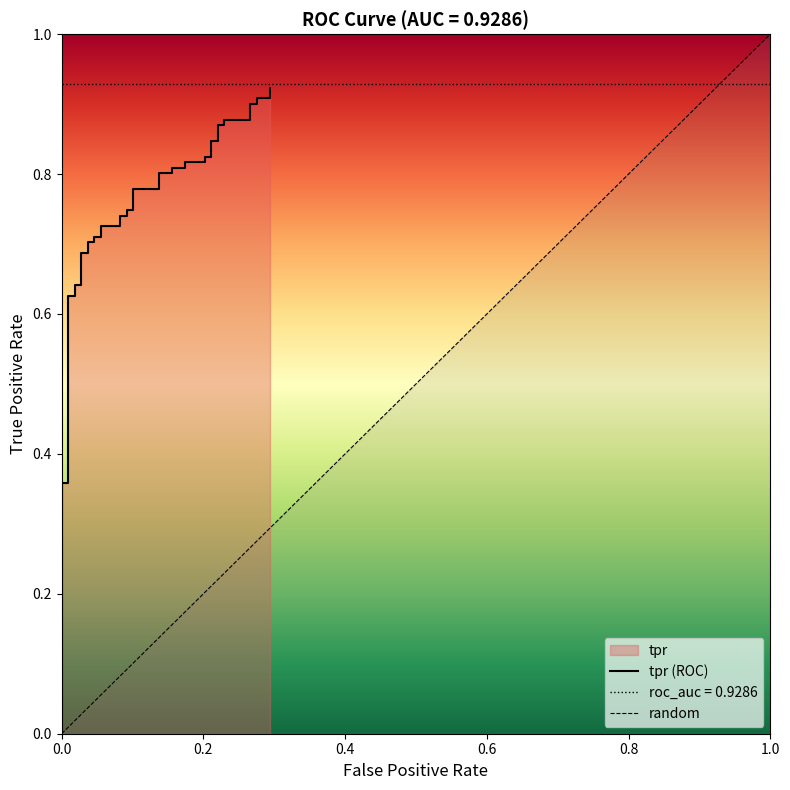

Reading left to right, what are all the values shown in this chart?

0.0	0.4	0.4	0.6	0.6	0.6	0.6	0.7	0.7	0.7	0.7	0.7	0.7	0.7	0.7	0.7	0.7	0.7	0.7	0.8	0.8	0.8	0.8	0.8	0.8	0.8	0.8	0.8	0.8	0.8	0.8	0.9	0.9	0.9	0.9	0.9	0.9	0.9	0.9	0.9